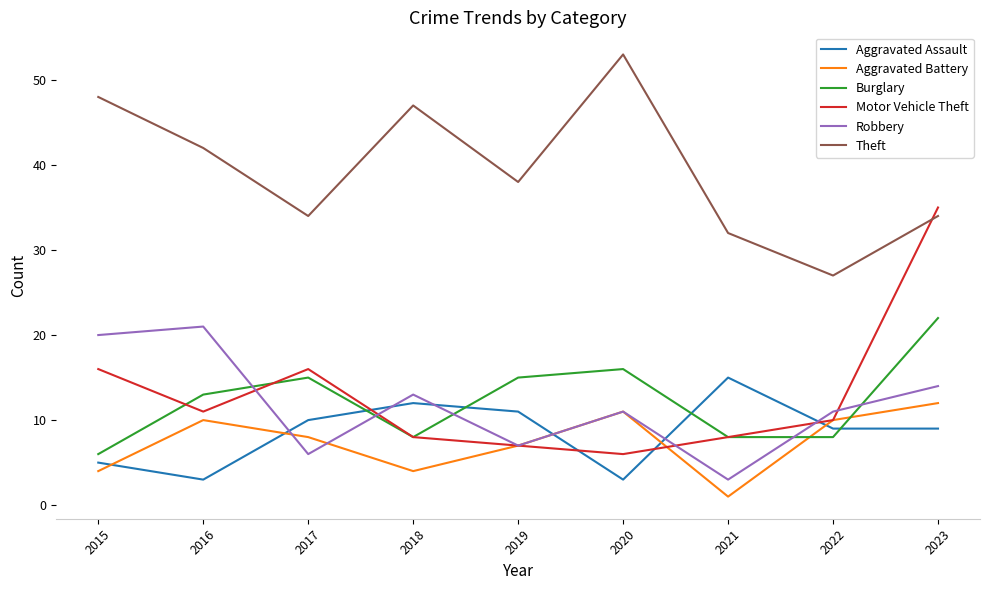

Which series has the largest total across all categories?

Theft